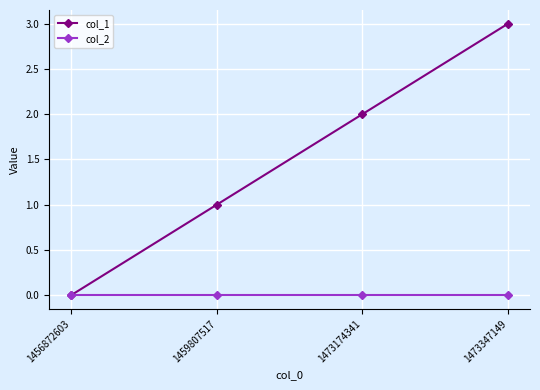

Which series has the largest total across all categories?

col_1